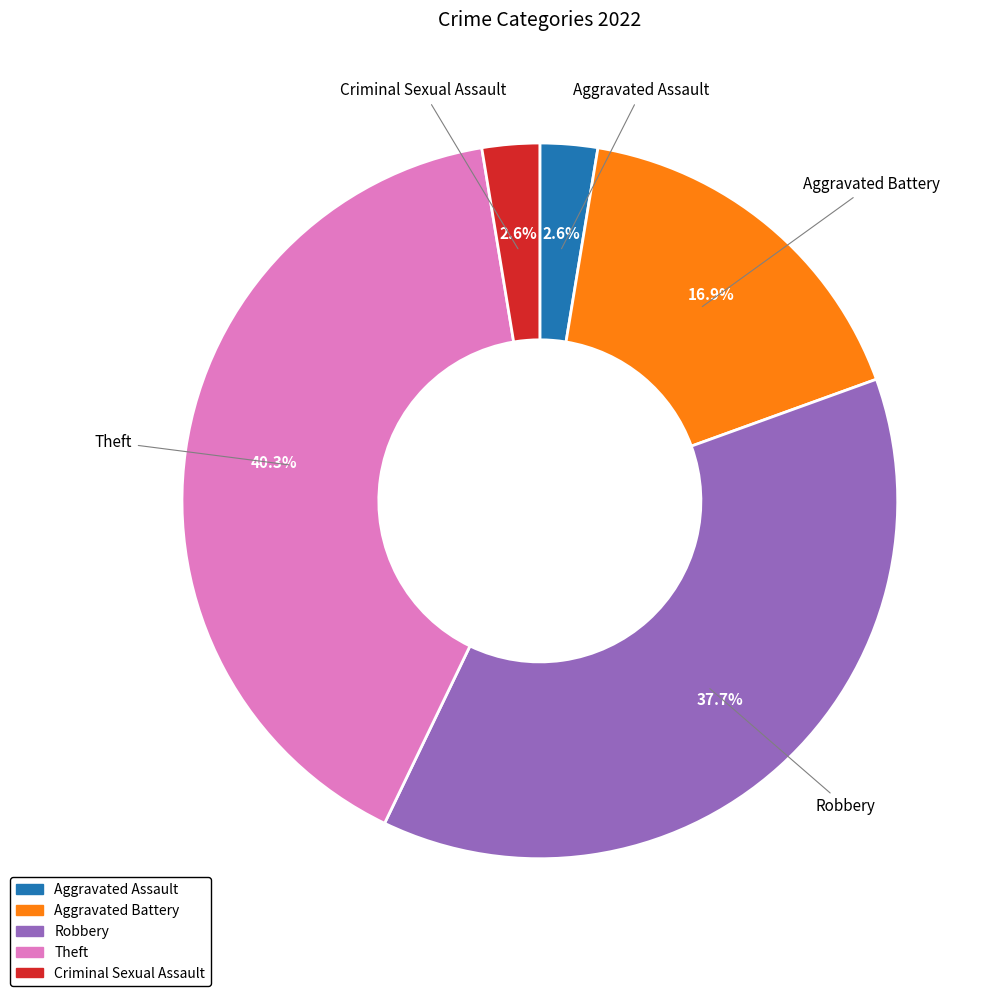

What is the largest slice in the pie chart?

Theft